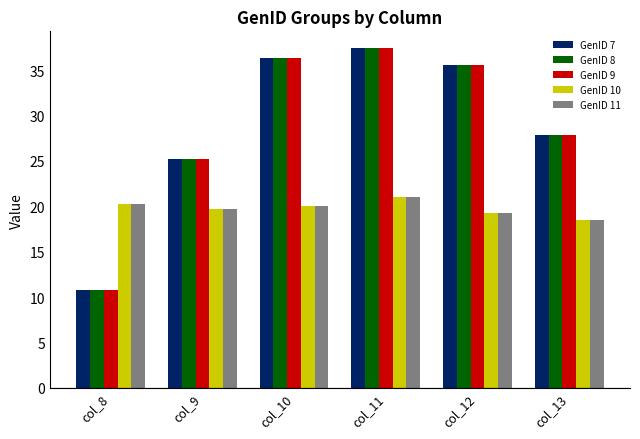

Is the value of GenID 9 at col_12 greater than the value of GenID 8 at col_10?

No